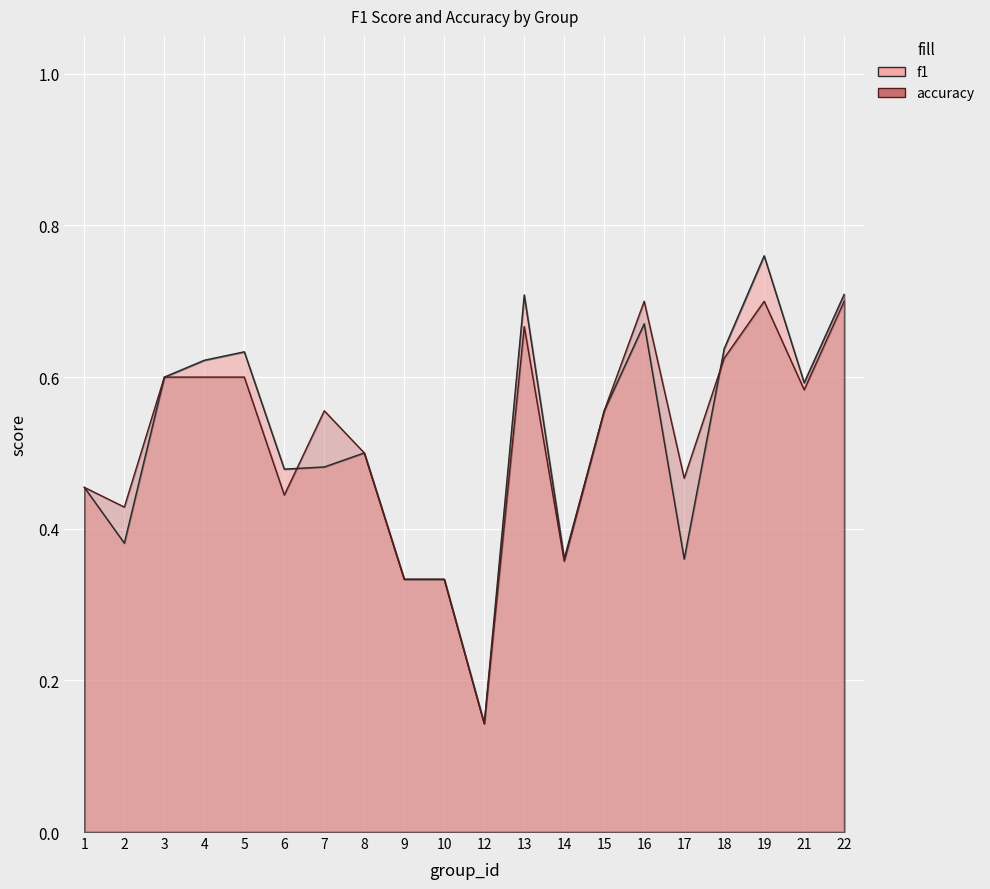

Is it true that f1 equals 0.2 at 8?

False